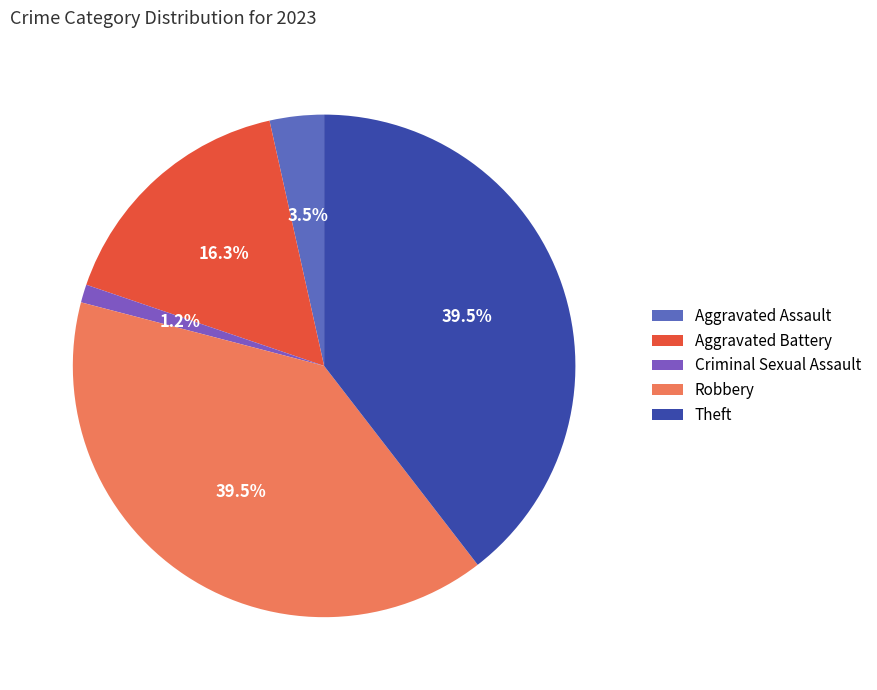

The Aggravated Battery slice represents 16% of the pie. True or false?

True